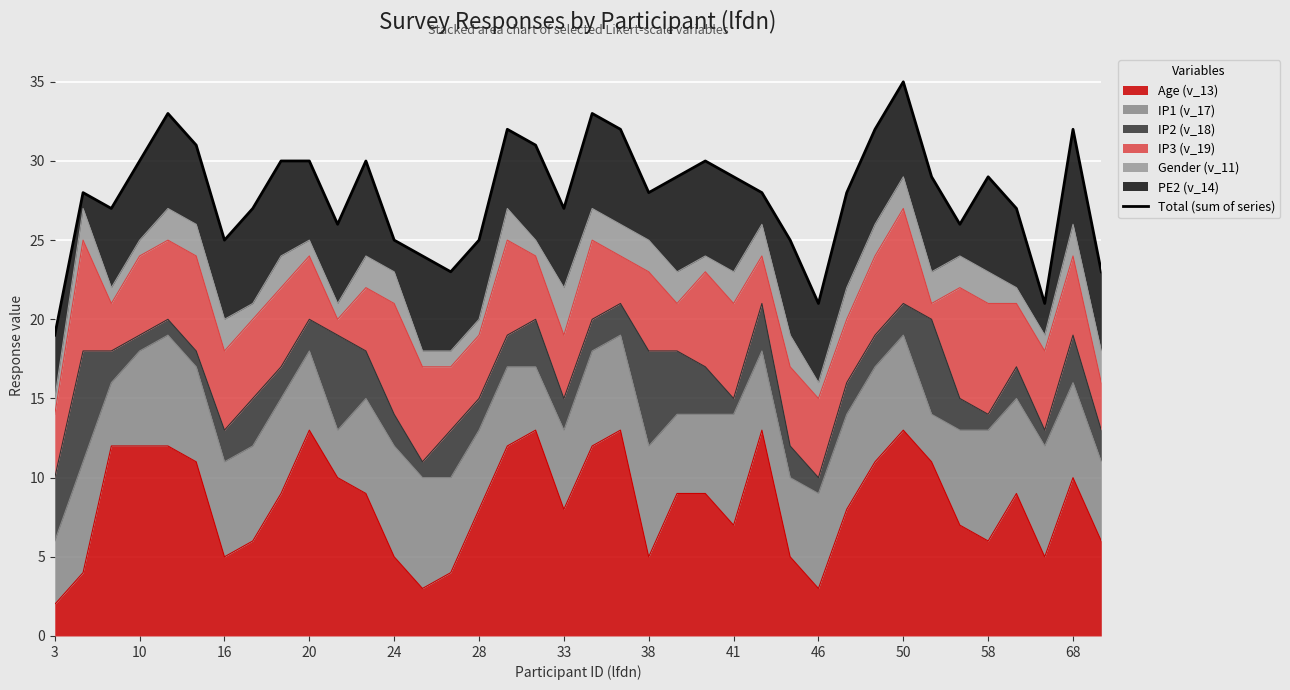

How many categories are shown in the chart?

38